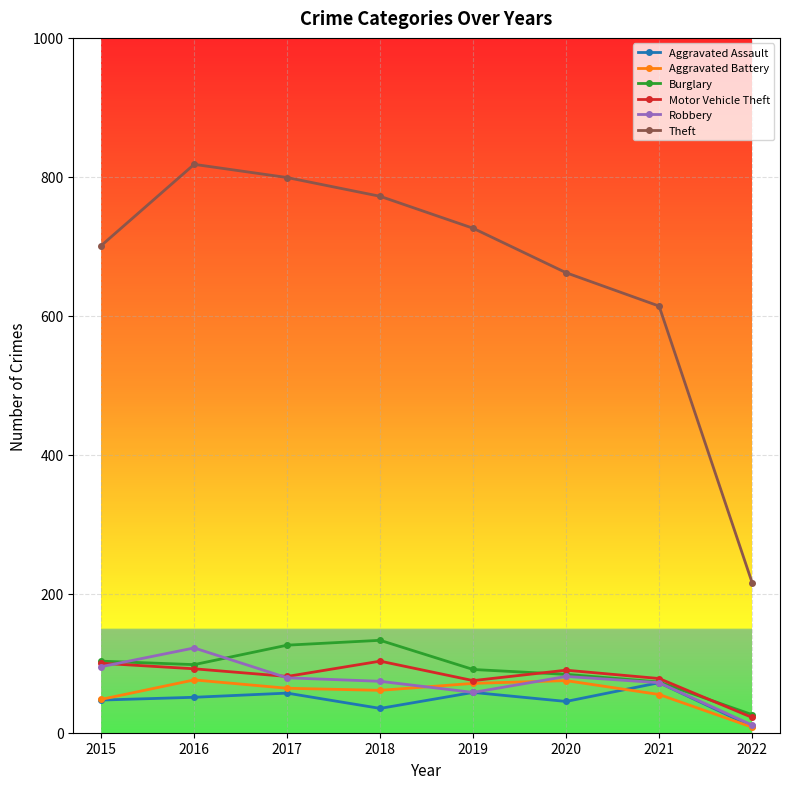

Is the value of Theft at 2022 greater than the value of Robbery at 2019?

Yes